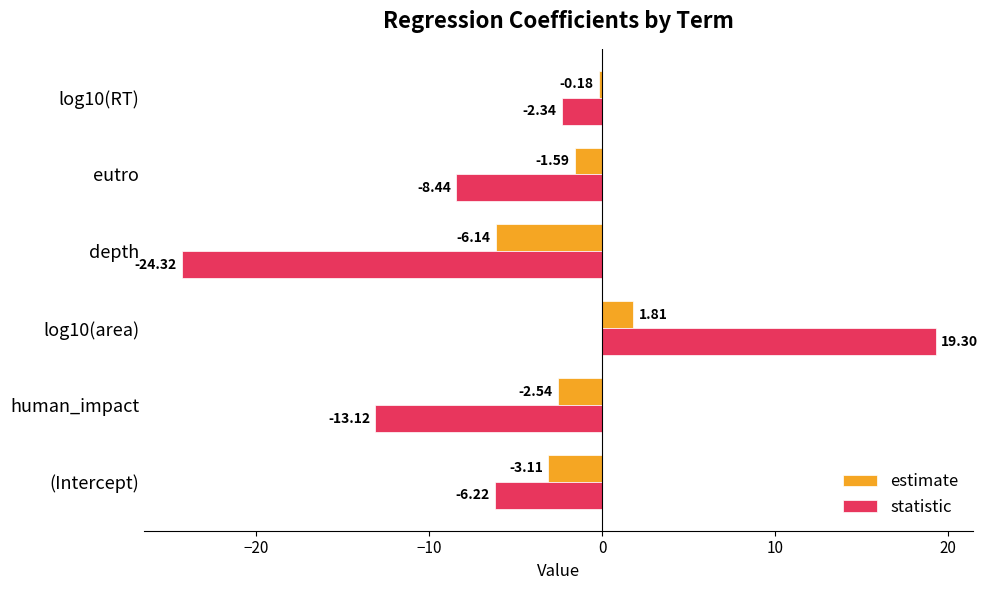

What is the difference between the highest and lowest values at depth?

18.2